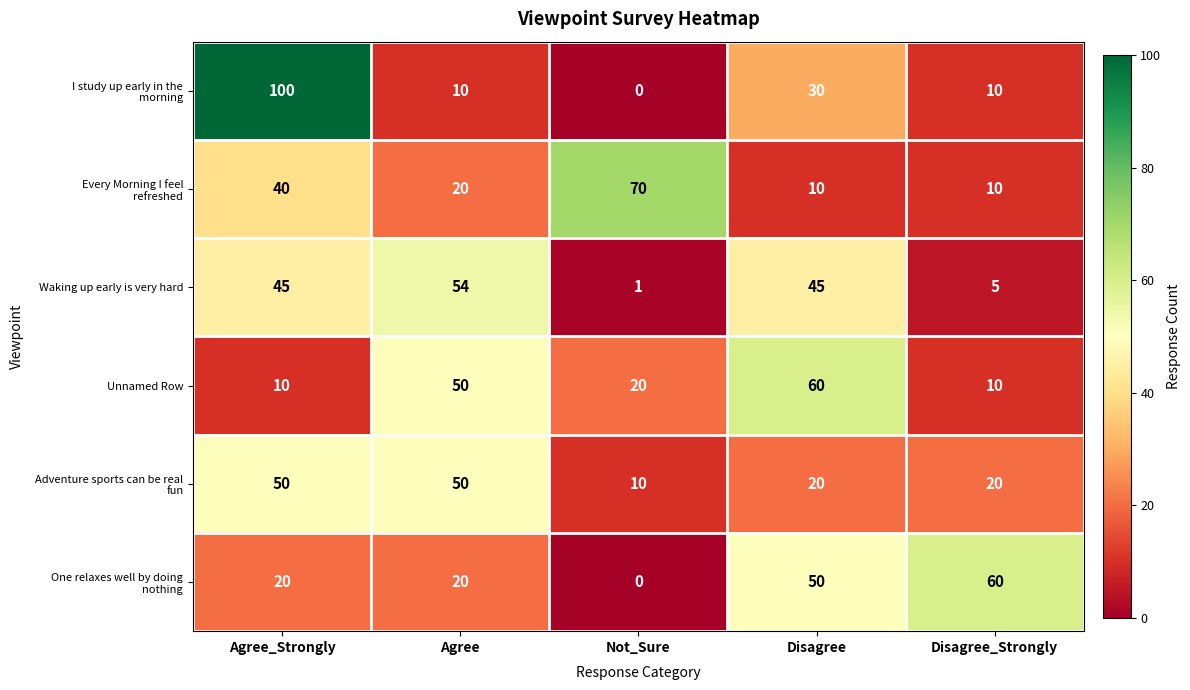

Which category has the highest value across all series?

Agree_Strongly